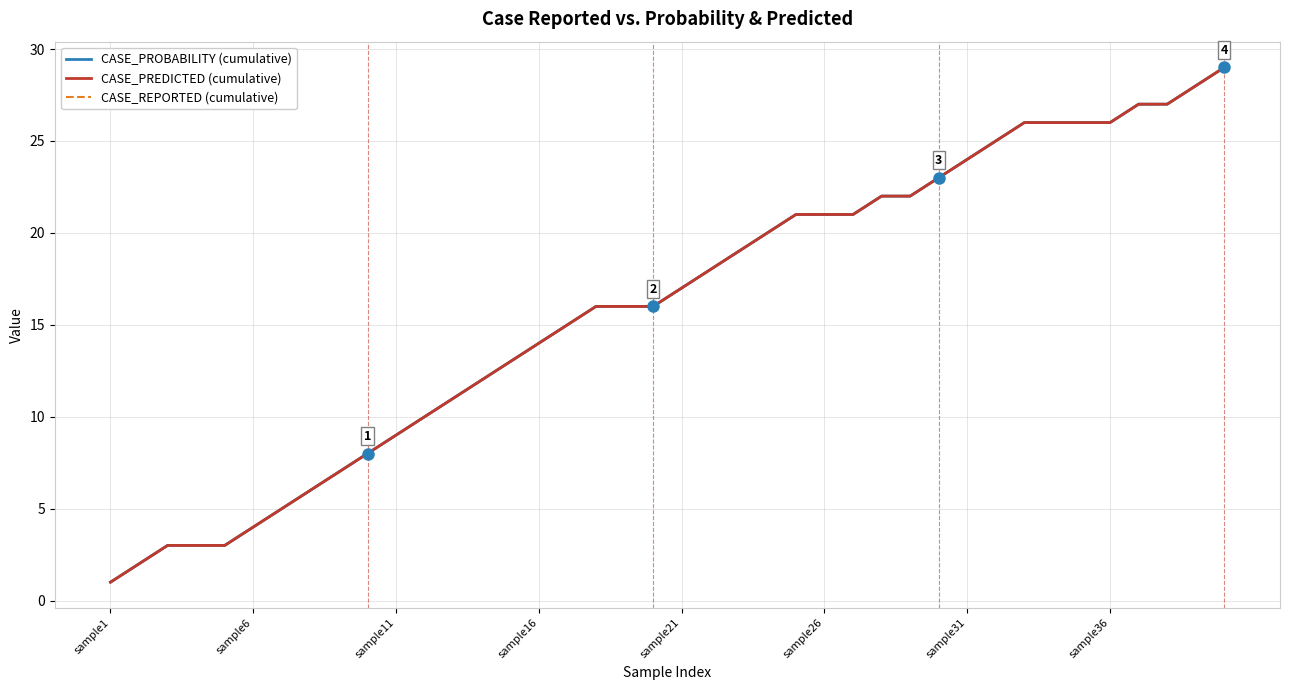

Does the chart have visible grid lines?

Yes